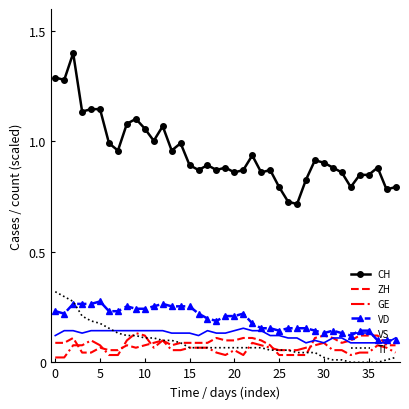

Count the VD values in the range 0 to 1.

39